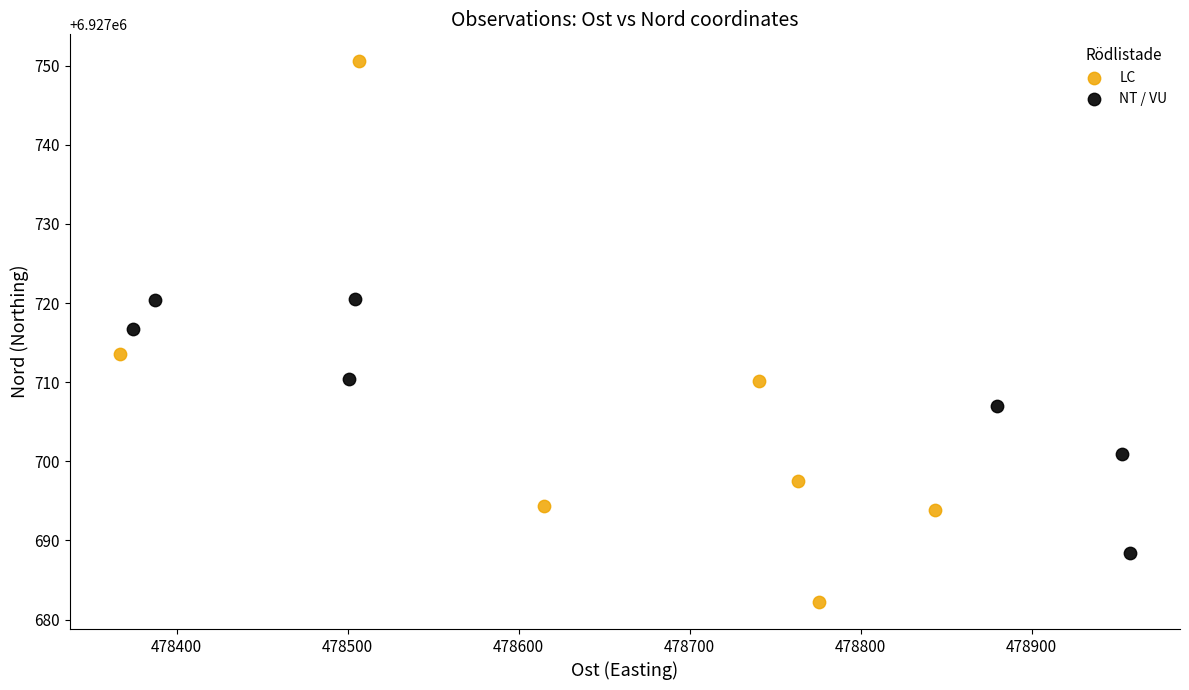

Which series has the widest spread of Y values?

LC